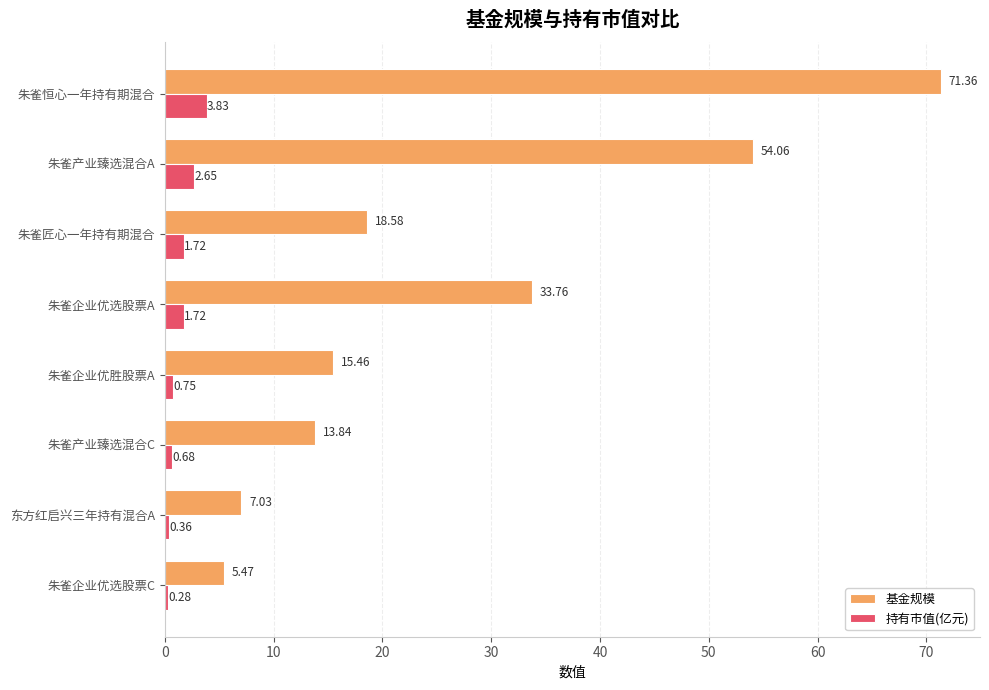

At which category is the sum across all series the highest?

朱雀恒心一年持有期混合